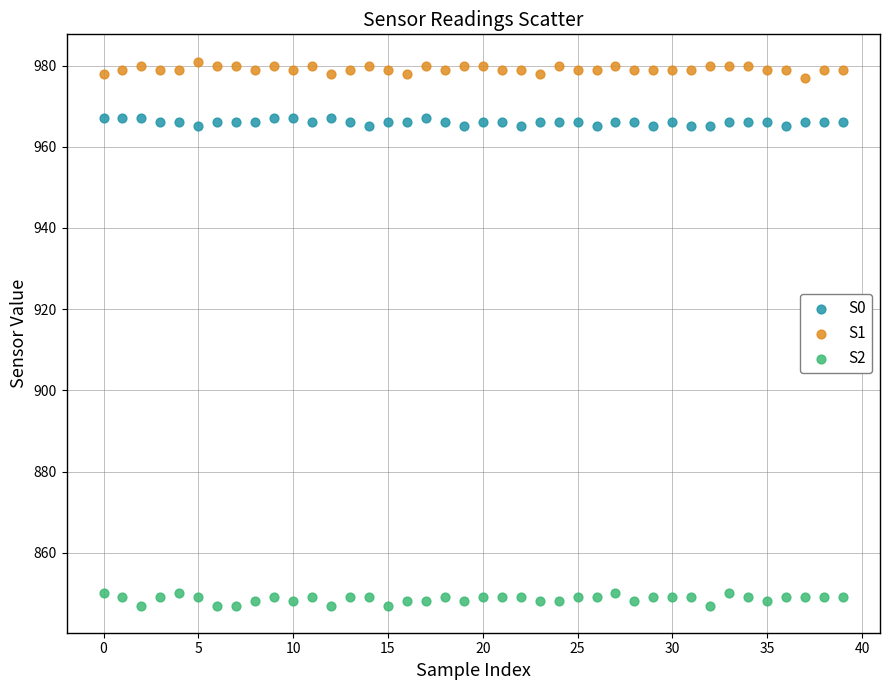

Which series reaches the minimum Y coordinate?

S2